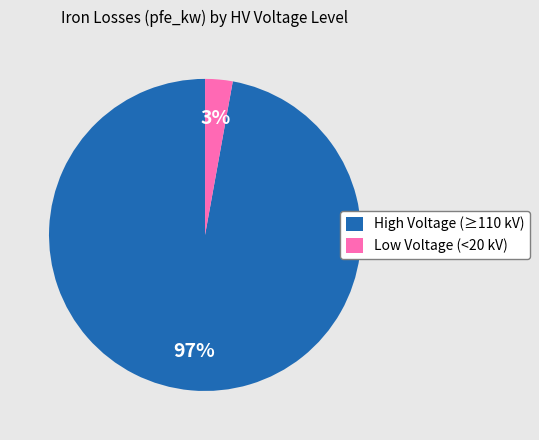

Which has a higher value, High Voltage (≥110 kV) or Low Voltage (<20 kV)?

High Voltage (≥110 kV)